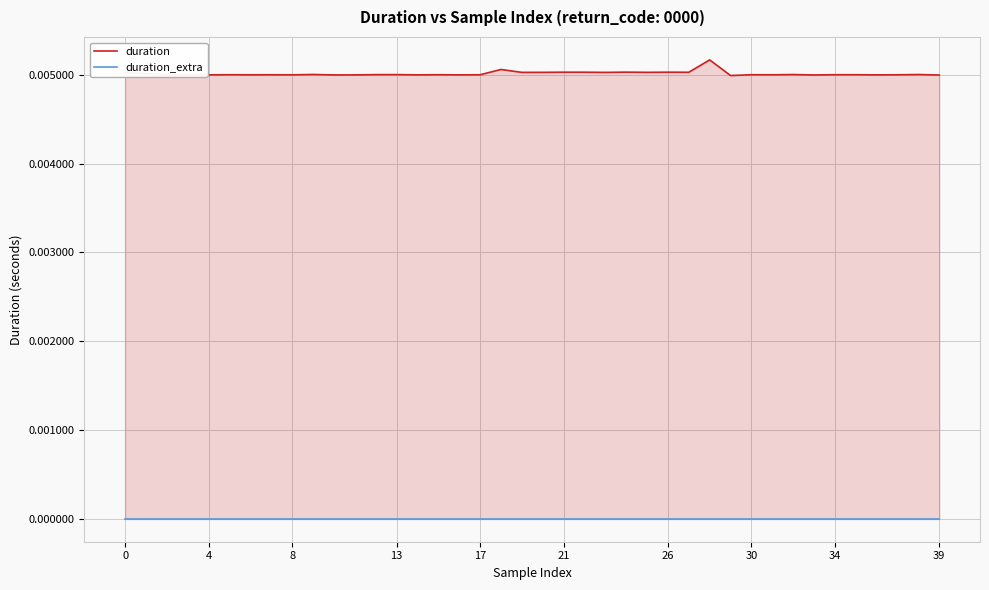

What is the label of the 20th point from the left?

19